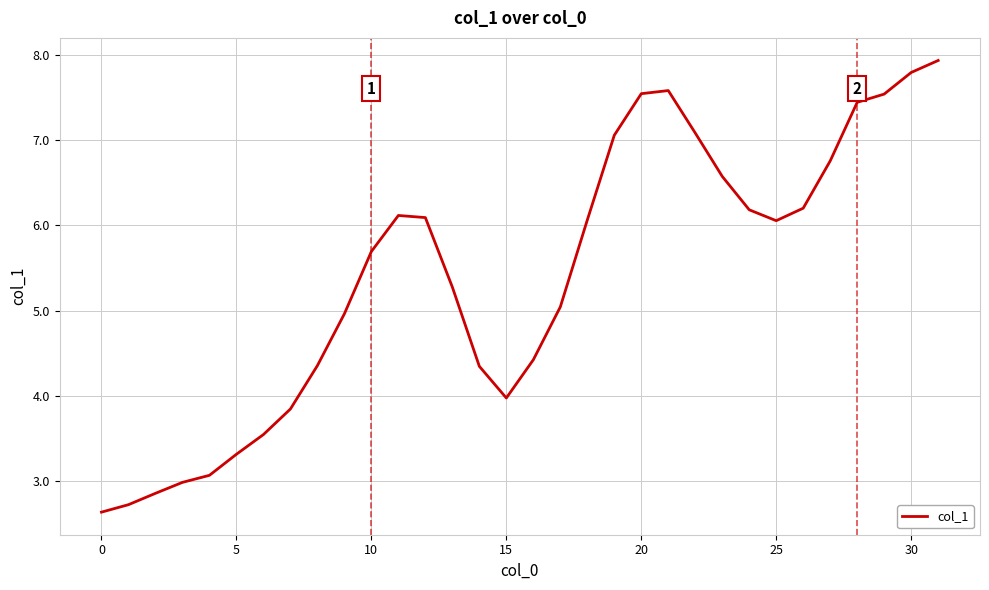

What is the maximum value shown in the chart?

7.9